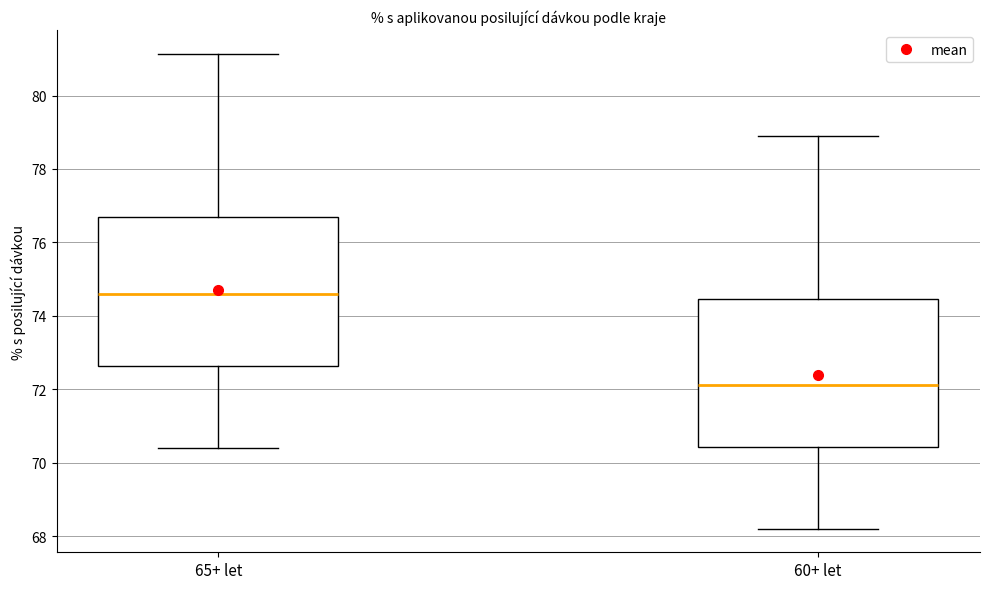

Reading left to right, transcribe this box plot: for each box, give where its median line is, the range the box spans, and where its two whiskers end, as read against the y-axis. The values are not printed on the chart, so give them approximately, as read against the axis.

65+ let: median 74.6, box 72.6 to 76.8, whiskers 70.4 to 81.2
60+ let: median 72.2, box 70.4 to 74.4, whiskers 68.2 to 78.8